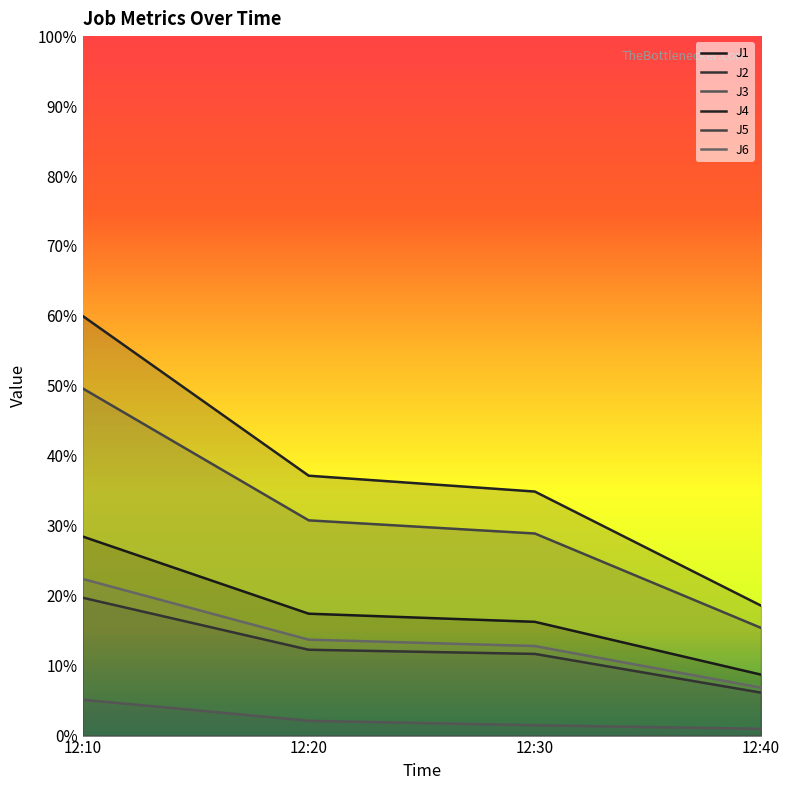

List the labels in order of J5 value, largest first.

12:10, 12:20, 12:30, 12:40